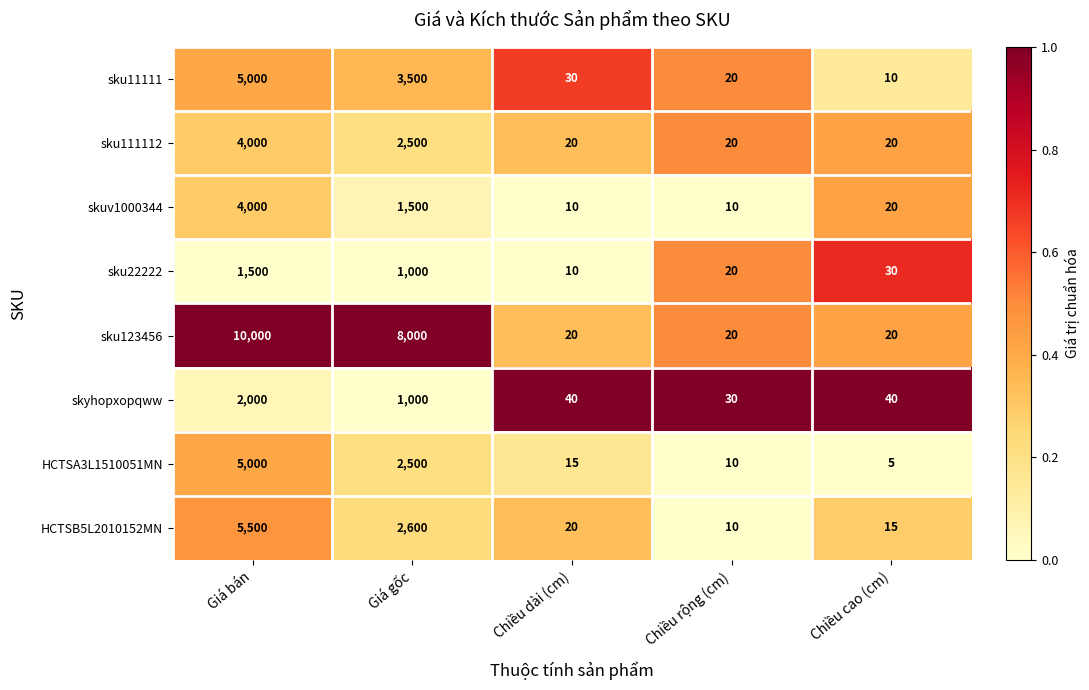

Which series has the largest range (max minus min)?

sku123456